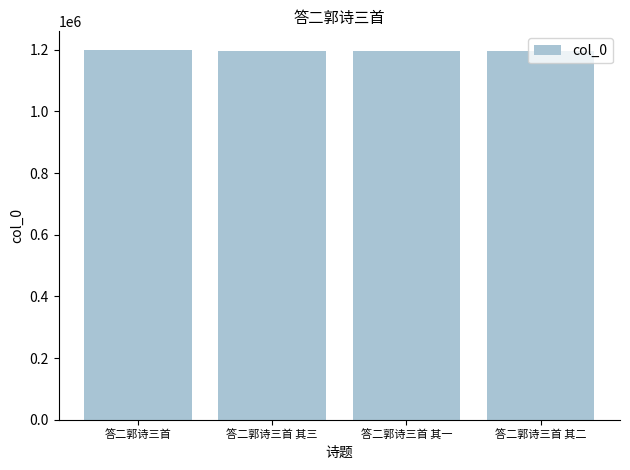

What is the change in value from 答二郭诗三首 其三 to 答二郭诗三首 其二?

-1